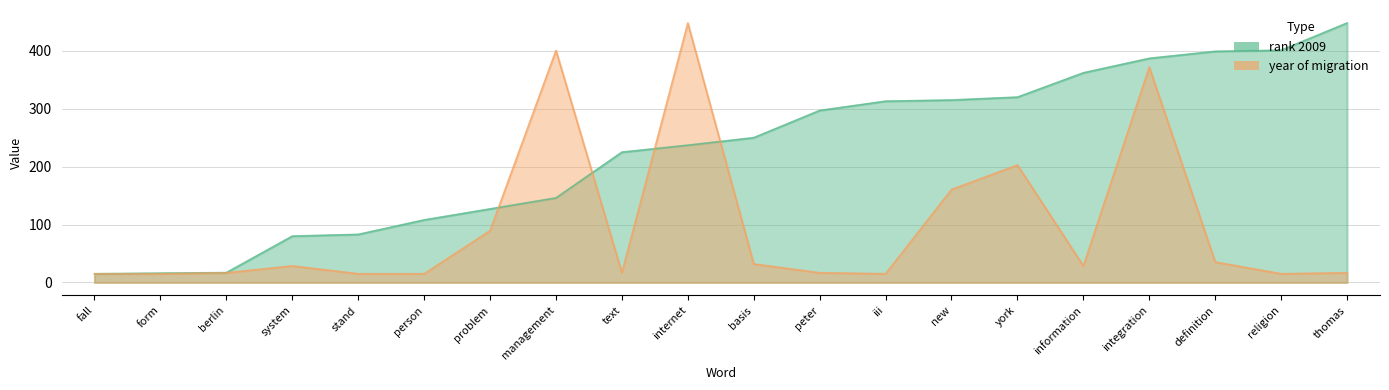

How many data points in rank 2009 are above 250?

9